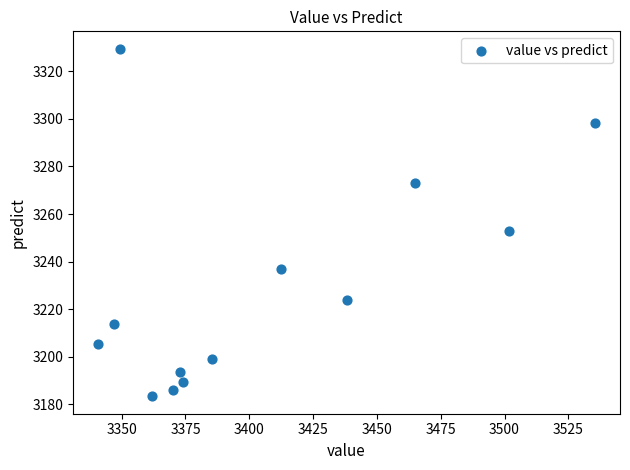

What Y value in the scatter plot is closest to 3256?

3252.9